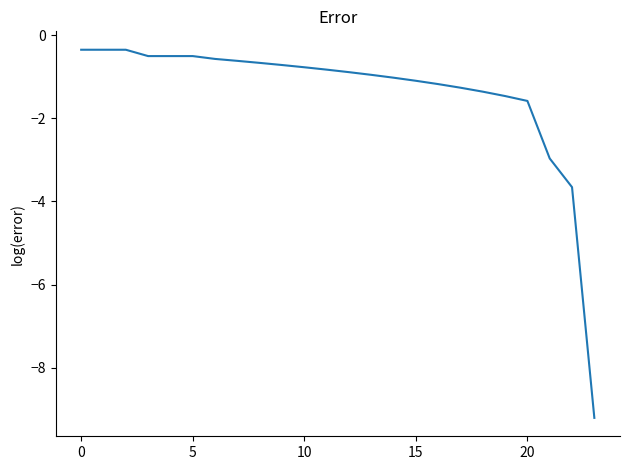

Reading right to left, extract all data points from this chart.

-9.2	-3.7	-3.0	-1.6	-1.5	-1.4	-1.3	-1.2	-1.1	-1.0	-1.0	-0.9	-0.8	-0.8	-0.7	-0.7	-0.6	-0.6	-0.5	-0.5	-0.5	-0.3	-0.3	-0.3